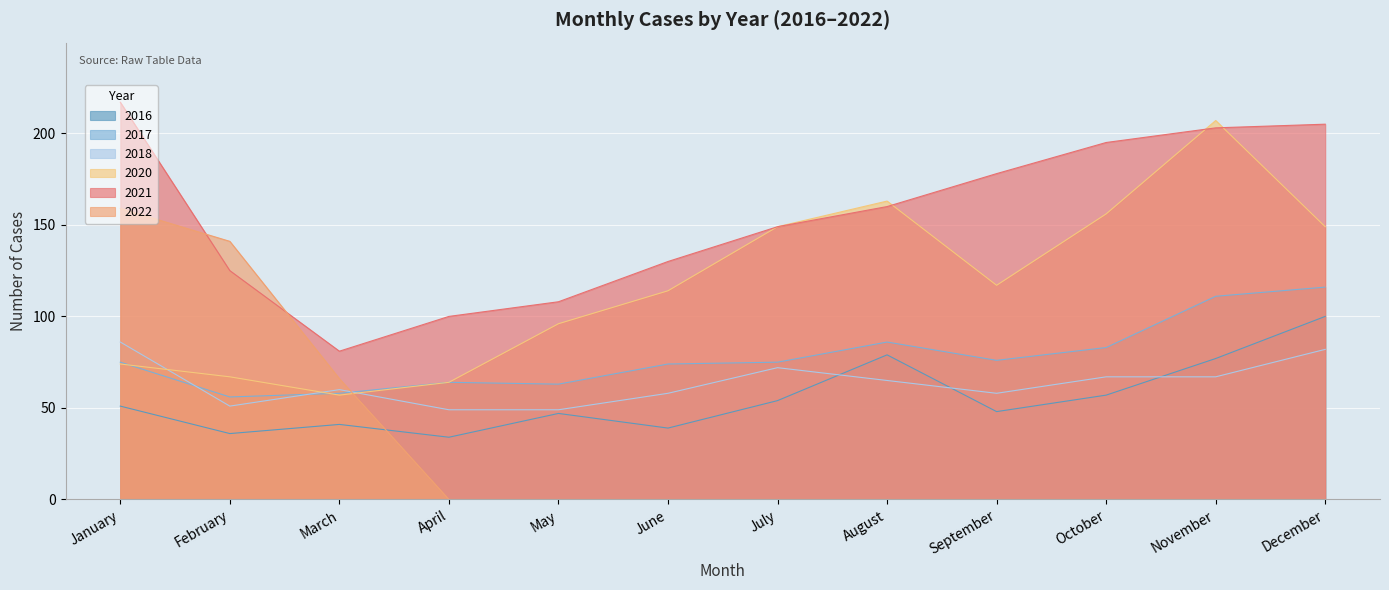

The 2021 series shows 333 at October. True or false?

False